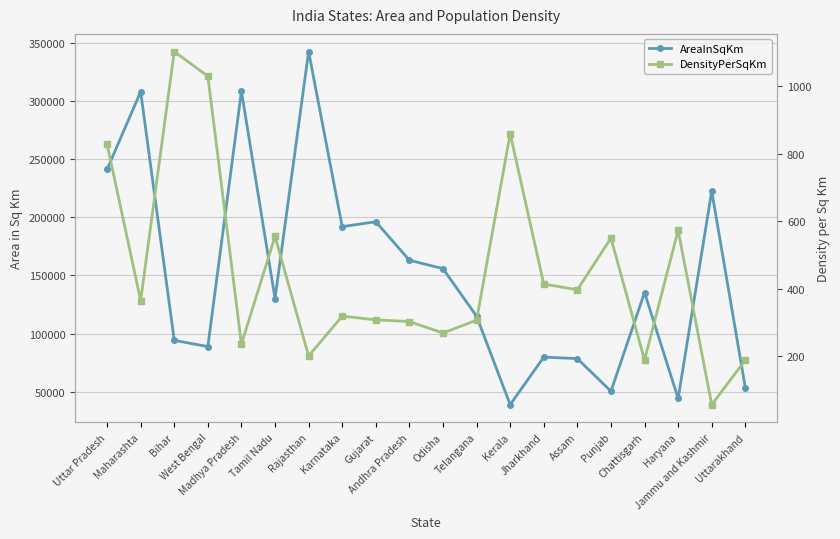

What is the highest value of the AreaInSqKm series?

342239